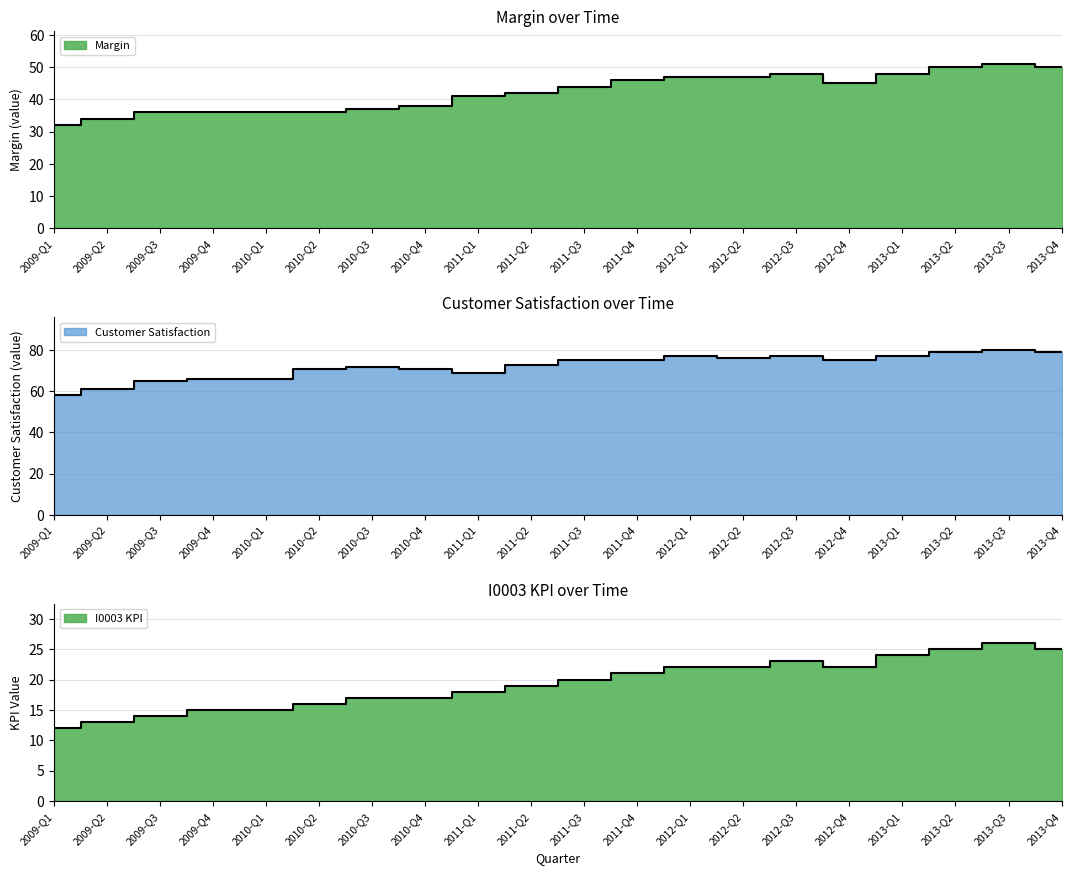

At how many categories does at least one series exceed 58?

19